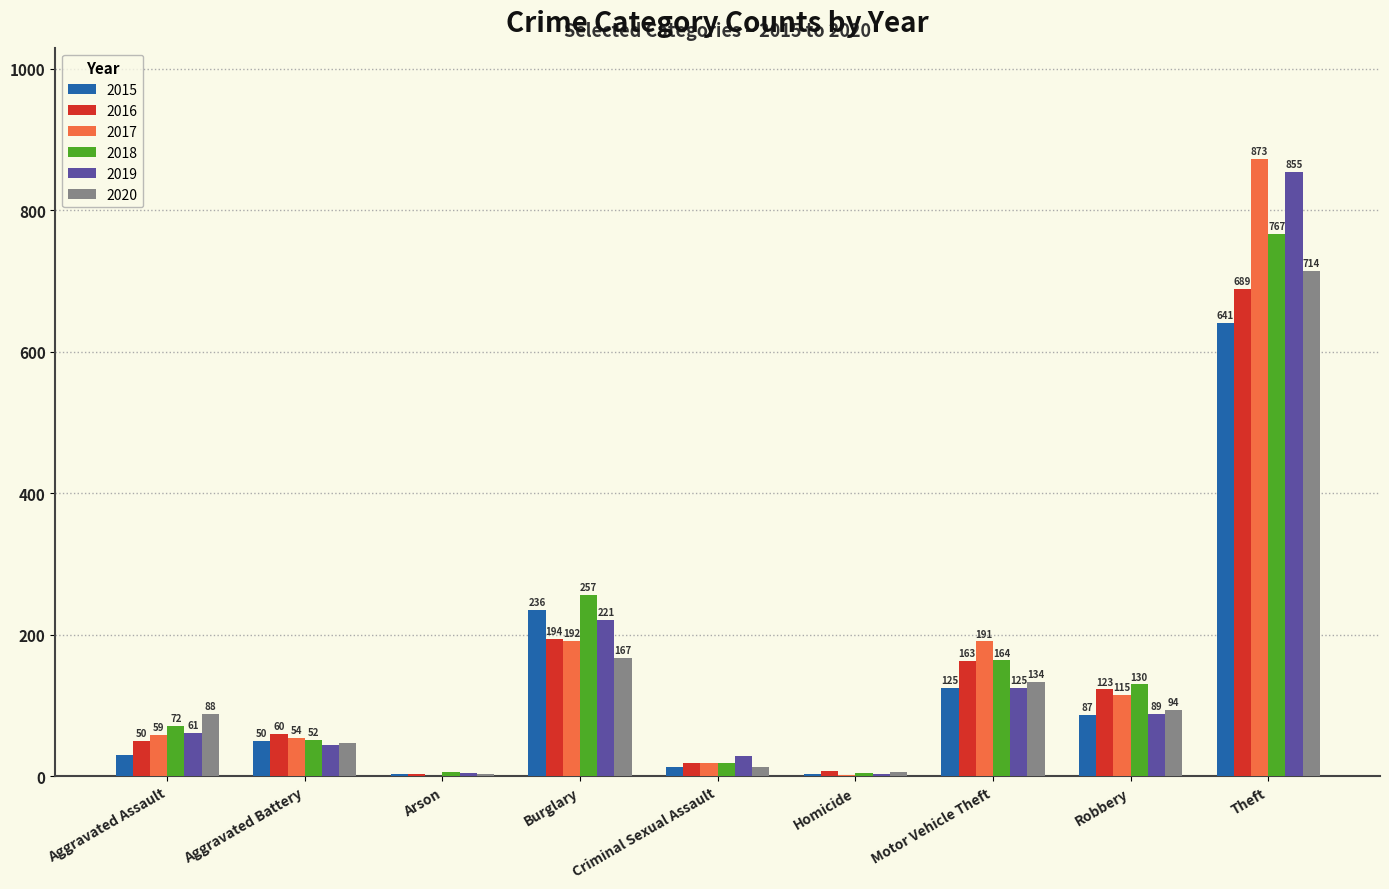

At which category is the sum across all series the highest?

Theft